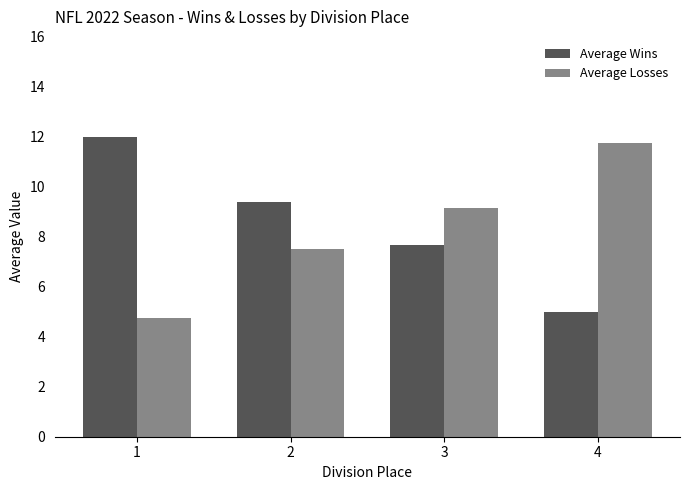

How many data points does each series have?

4